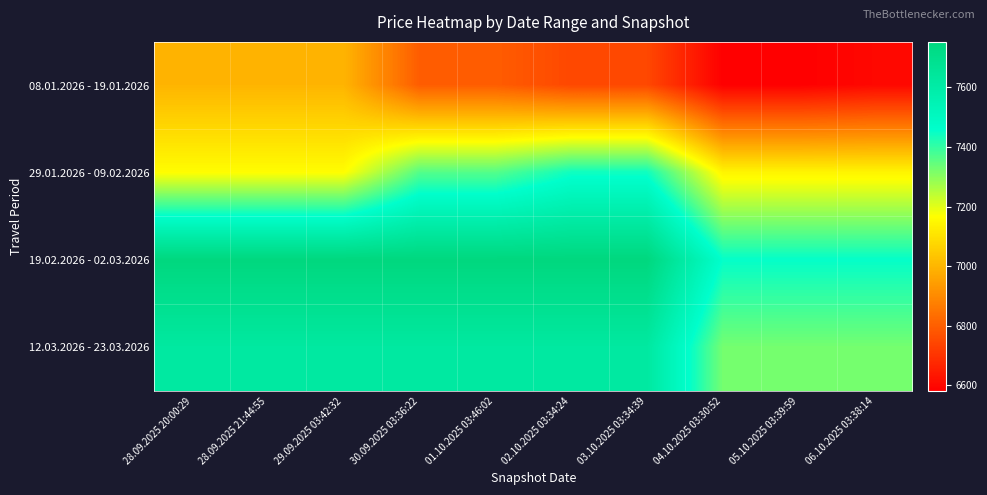

Reading left to right, list all the values displayed in this chart.

08.01.2026 - 19.01.2026: 28.09.2025 20:00:29=6996	28.09.2025 21:44:55=6996	29.09.2025 03:42:32=6996	30.09.2025 03:36:22=6796	01.10.2025 03:46:02=6796	02.10.2025 03:34:24=6747	03.10.2025 03:34:39=6747	04.10.2025 03:30:52=6581	05.10.2025 03:39:59=6581	06.10.2025 03:38:14=6600
29.01.2026 - 09.02.2026: 28.09.2025 20:00:29=7161	28.09.2025 21:44:55=7161	29.09.2025 03:42:32=7161	30.09.2025 03:36:22=7361	01.10.2025 03:46:02=7361	02.10.2025 03:34:24=7440	03.10.2025 03:34:39=7440	04.10.2025 03:30:52=7142	05.10.2025 03:39:59=7142	06.10.2025 03:38:14=7142
19.02.2026 - 02.03.2026: 28.09.2025 20:00:29=7753	28.09.2025 21:44:55=7753	29.09.2025 03:42:32=7753	30.09.2025 03:36:22=7753	01.10.2025 03:46:02=7753	02.10.2025 03:34:24=7753	03.10.2025 03:34:39=7753	04.10.2025 03:30:52=7455	05.10.2025 03:39:59=7455	06.10.2025 03:38:14=7455
12.03.2026 - 23.03.2026: 28.09.2025 20:00:29=7624	28.09.2025 21:44:55=7624	29.09.2025 03:42:32=7624	30.09.2025 03:36:22=7624	01.10.2025 03:46:02=7624	02.10.2025 03:34:24=7624	03.10.2025 03:34:39=7624	04.10.2025 03:30:52=7326	05.10.2025 03:39:59=7326	06.10.2025 03:38:14=7326